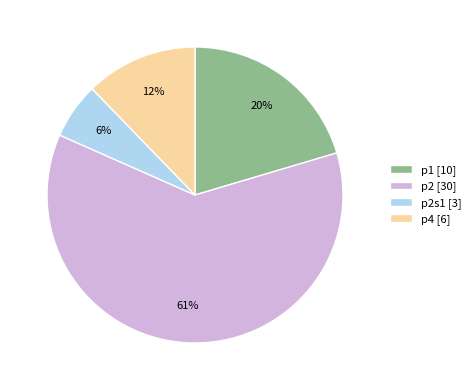

How many slices are in this pie chart?

4